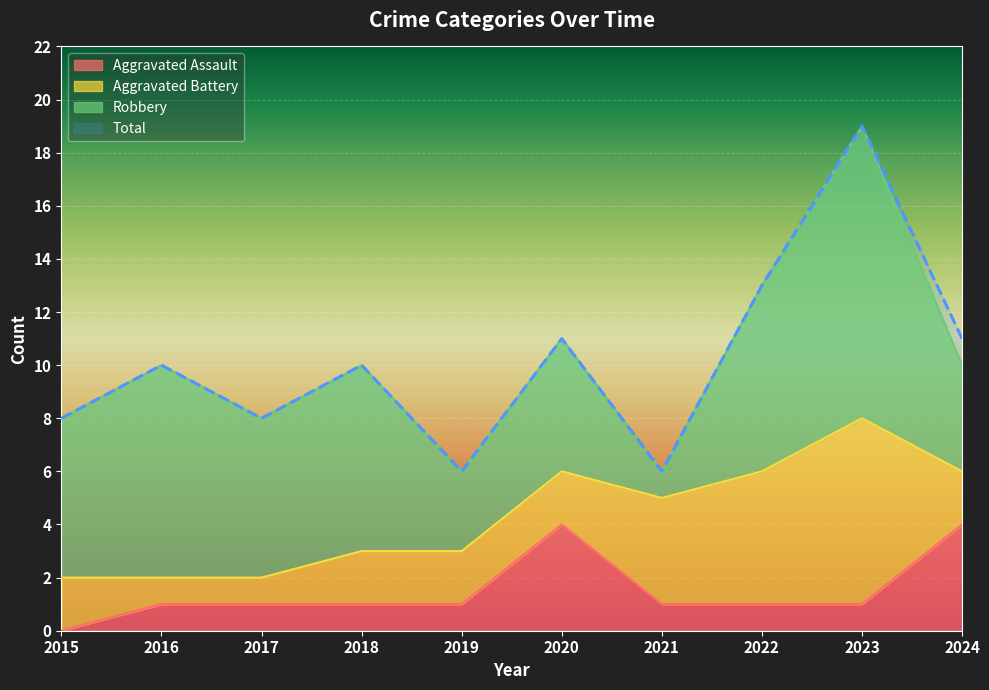

How many lines are shown in the chart?

2